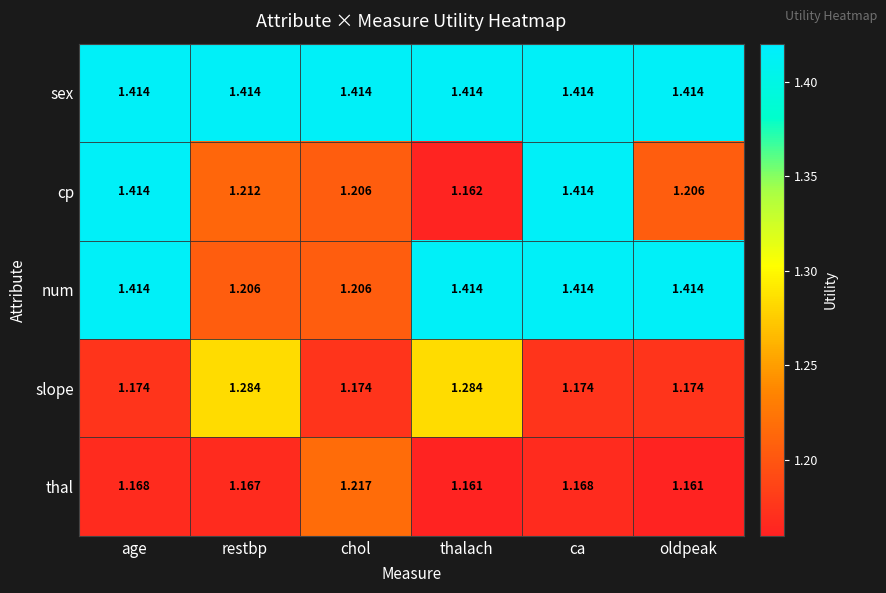

Rank the series by their average value, from lowest to highest.

thal, slope, cp, num, sex